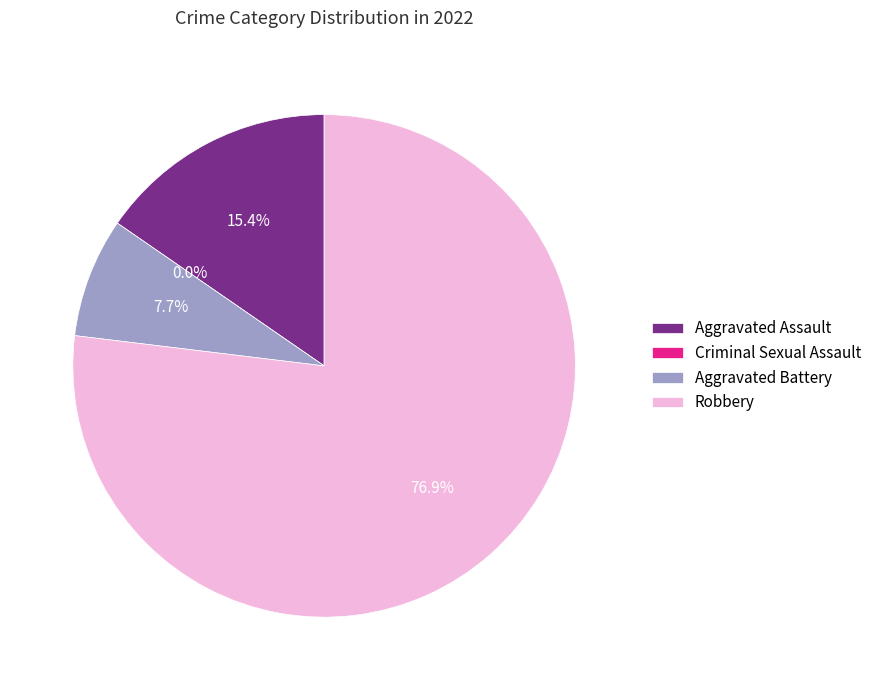

To the nearest percent, what is the combined percentage of Criminal Sexual Assault and Aggravated Battery?

8%